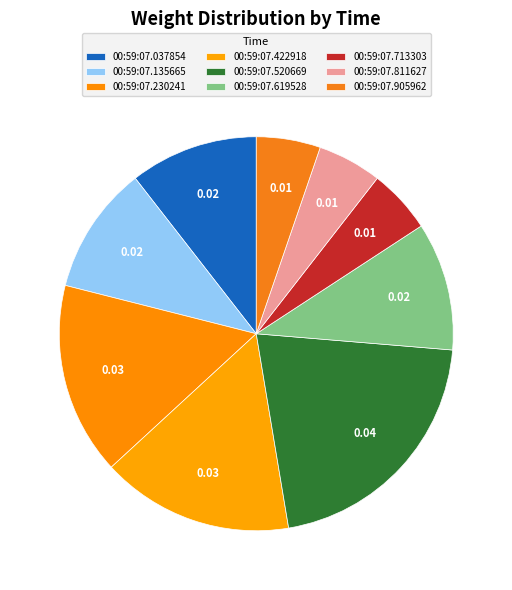

How many slices are in this pie chart?

9